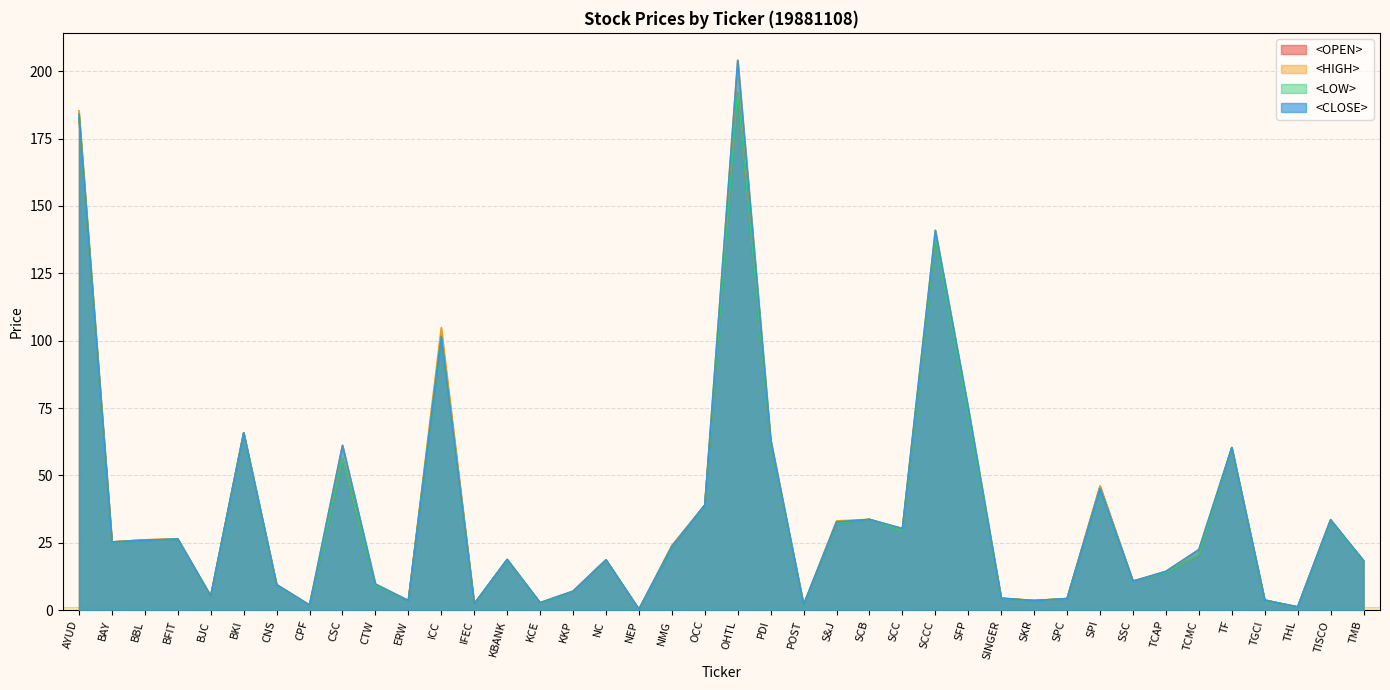

How many lines are shown in the chart?

4